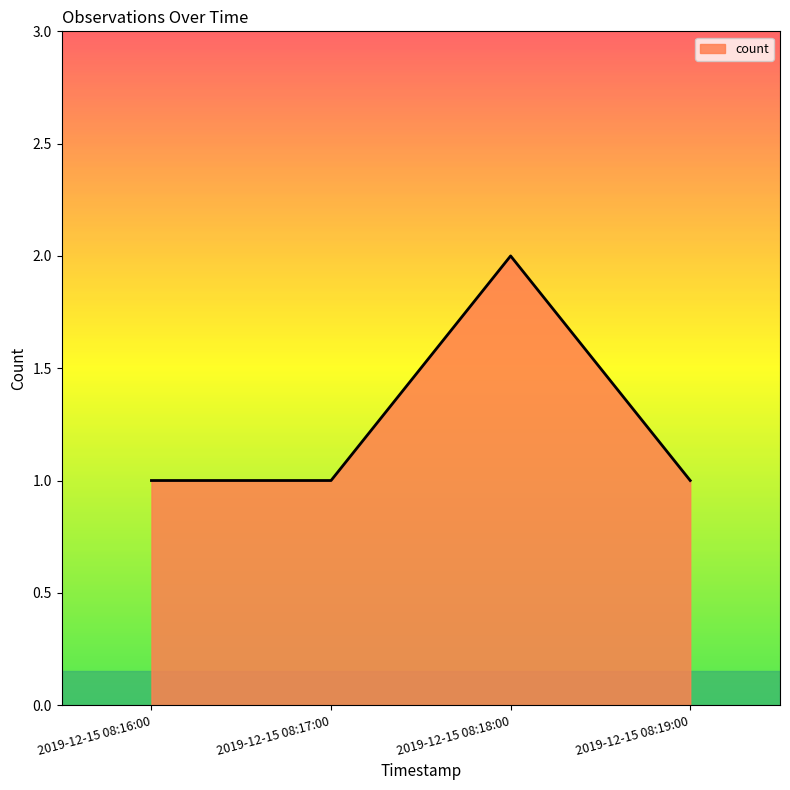

What is the smallest value displayed?

1